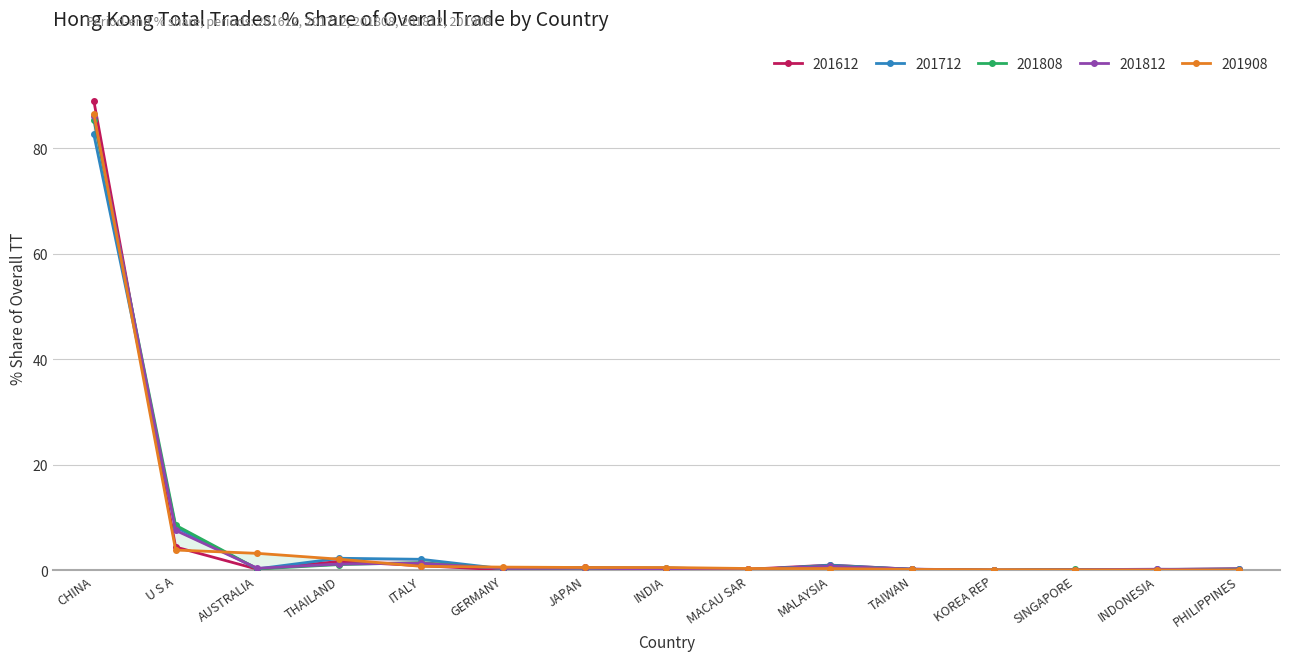

What is the difference between the second highest and second lowest values in the 201712 Share series?

8.1